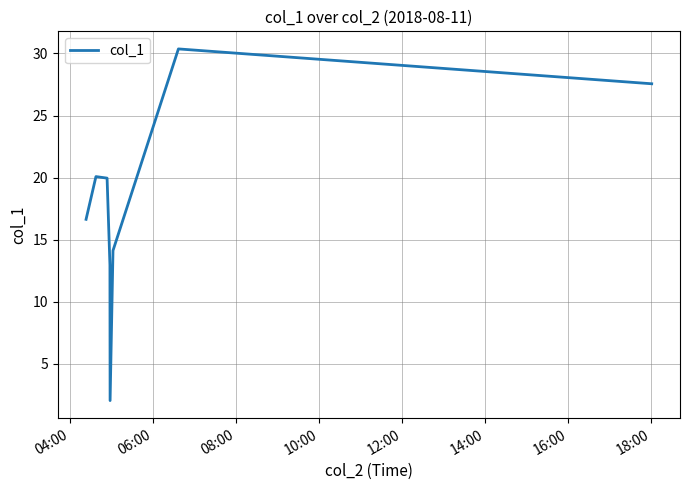

What is the difference between the maximum and minimum values?

28.3